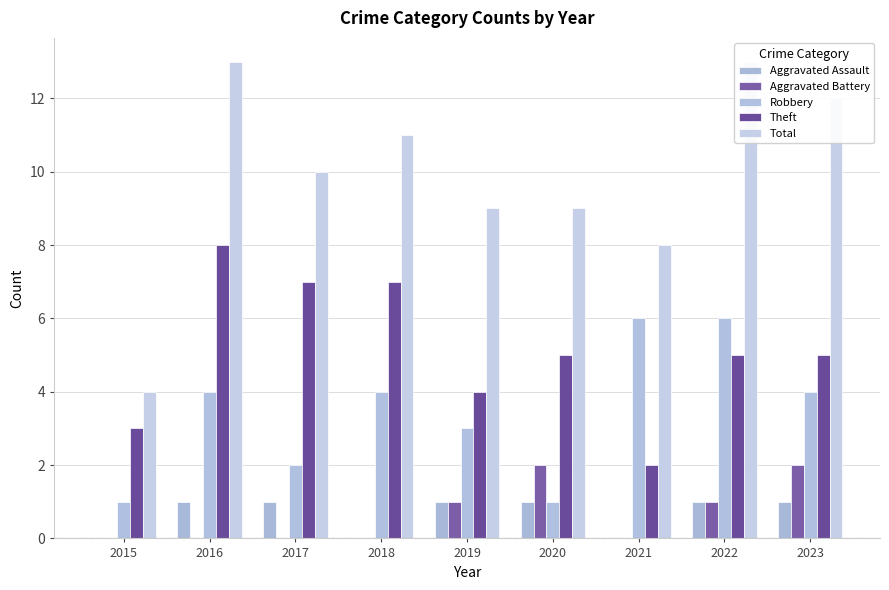

What are all the series names shown in the legend?

Aggravated Assault, Aggravated Battery, Robbery, Theft, Total